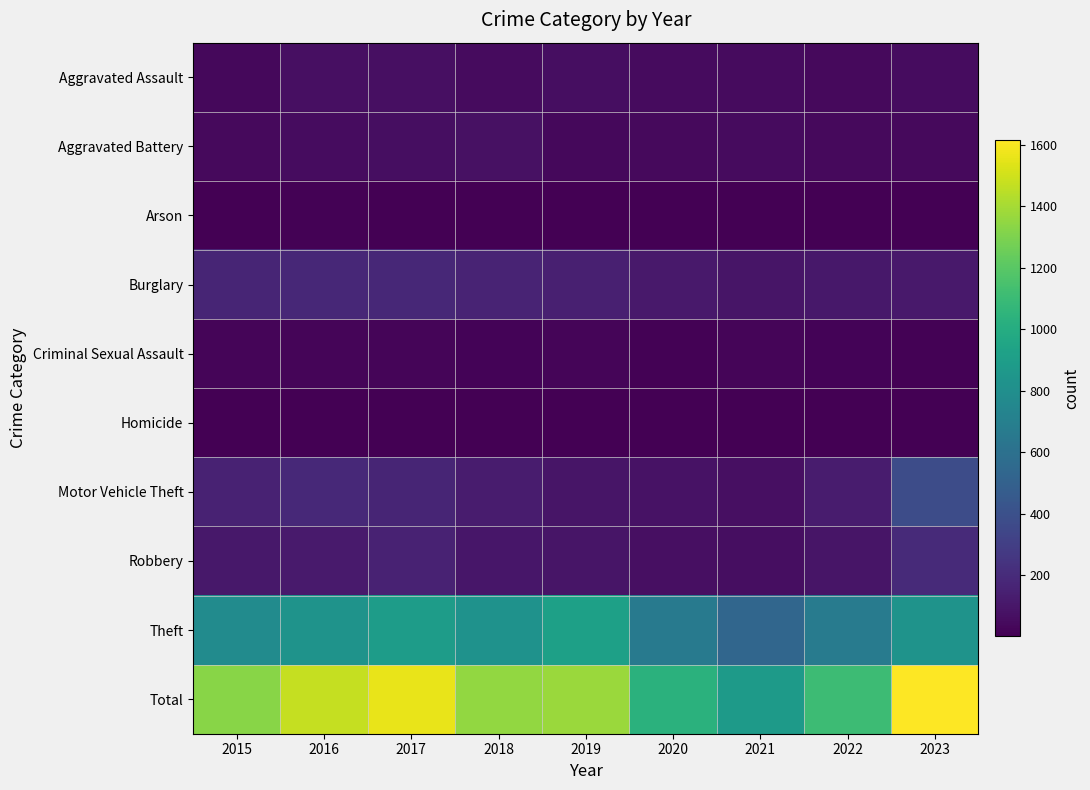

At how many categories does at least one series exceed 432?

9